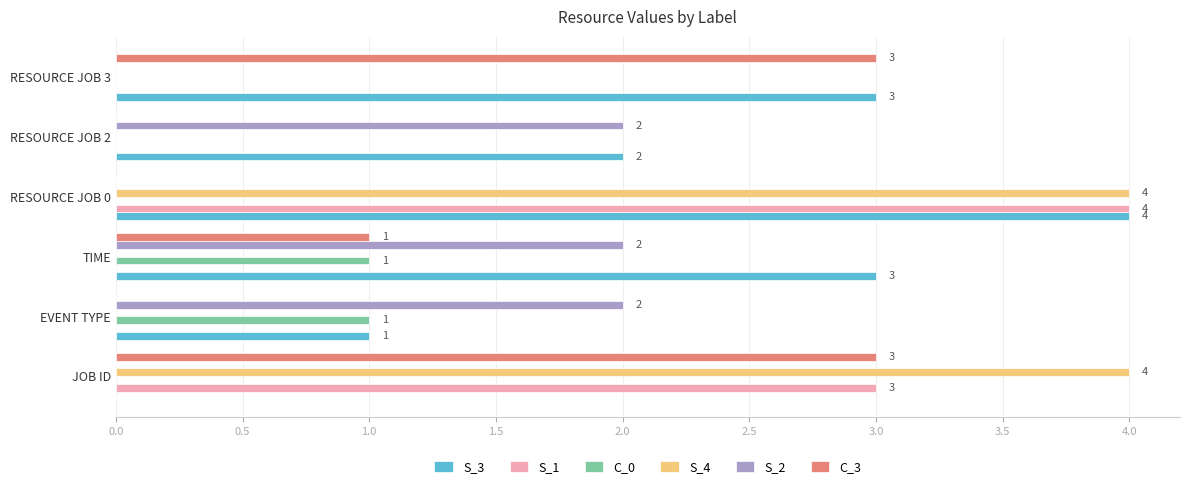

At which category is the sum across all series the highest?

RESOURCE JOB 0